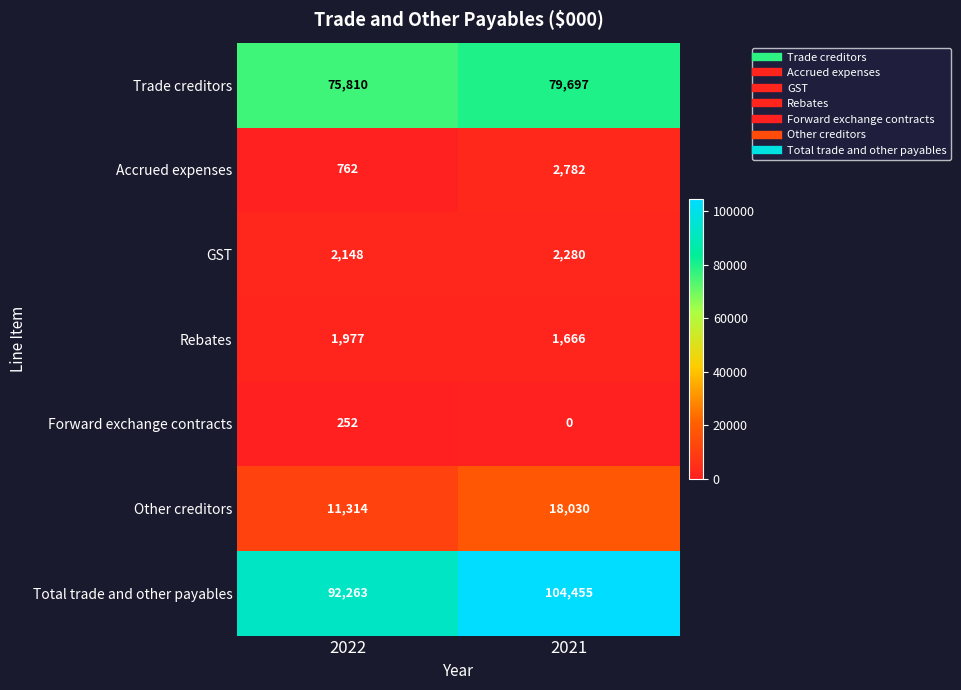

What value does the Trade creditors series have at 2022?

75810